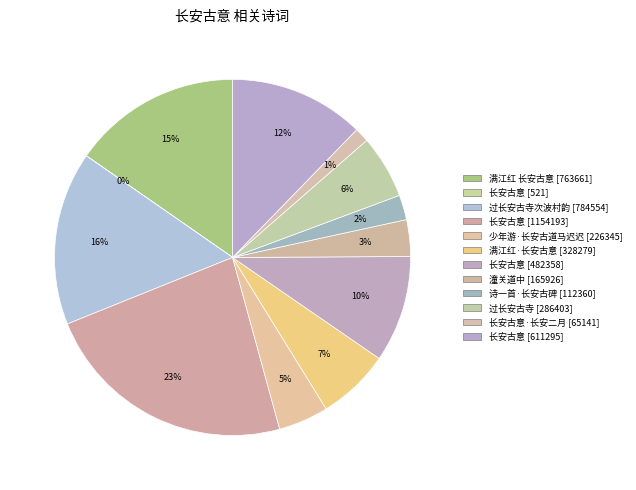

Which slice is the smallest?

长安古意 (521)